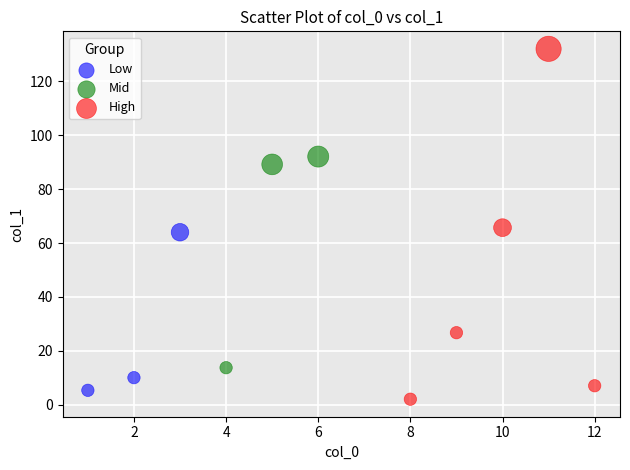

Which series reaches the maximum Y coordinate?

High